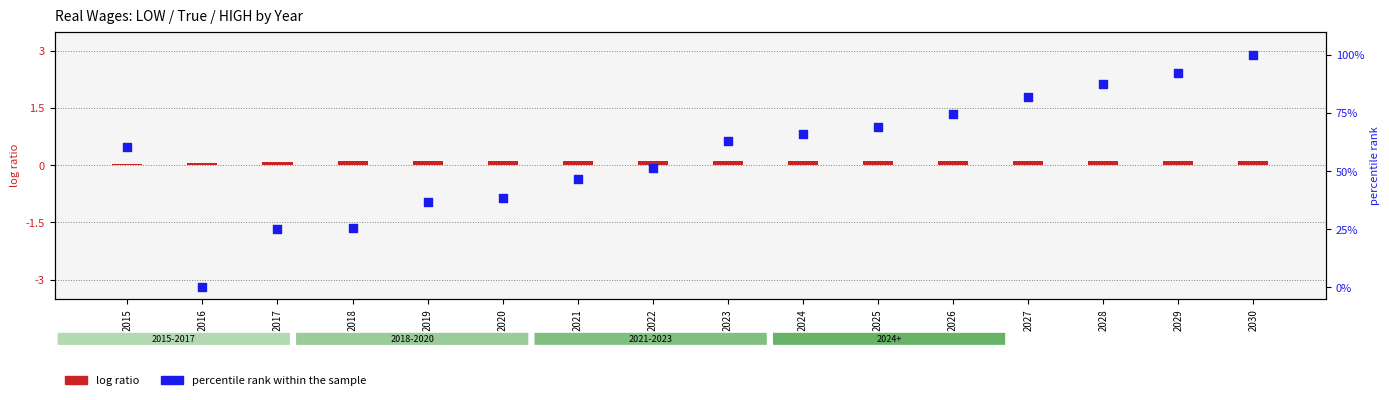

Which series reaches the minimum Y coordinate?

percentile rank within the sample